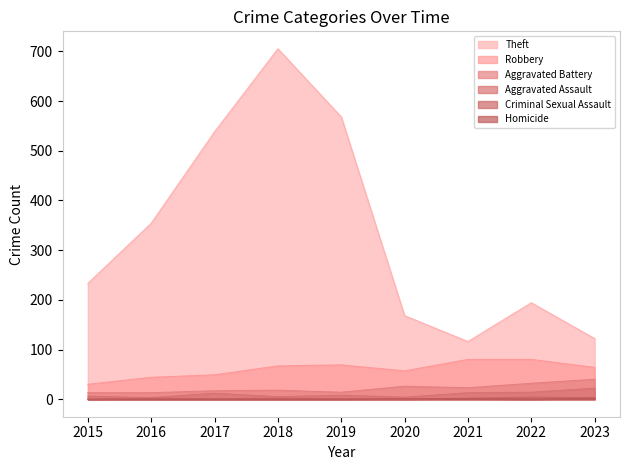

Reading left to right, list all the values displayed in this chart.

Theft: 2015=233	2016=354	2017=538	2018=705	2019=568	2020=168	2021=116	2022=194	2023=122
Robbery: 2015=30	2016=44	2017=49	2018=67	2019=69	2020=57	2021=80	2022=80	2023=64
Aggravated Battery: 2015=13	2016=13	2017=17	2018=18	2019=14	2020=26	2021=23	2022=32	2023=40
Aggravated Assault: 2015=6	2016=3	2017=12	2018=5	2019=8	2020=4	2021=13	2022=14	2023=22
Criminal Sexual Assault: 2015=0	2016=2	2017=1	2018=2	2019=1	2020=0	2021=2	2022=4	2023=3
Homicide: 2015=0	2016=0	2017=0	2018=0	2019=0	2020=1	2021=1	2022=0	2023=2